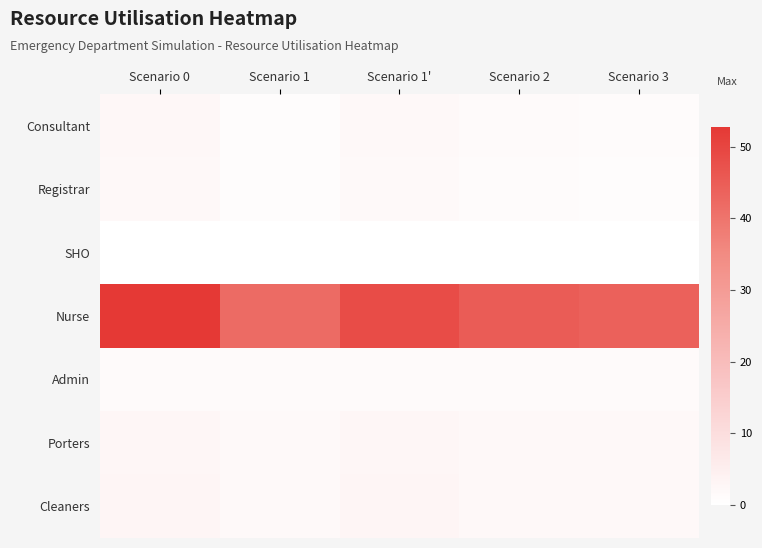

What is the smallest value displayed?

0.1